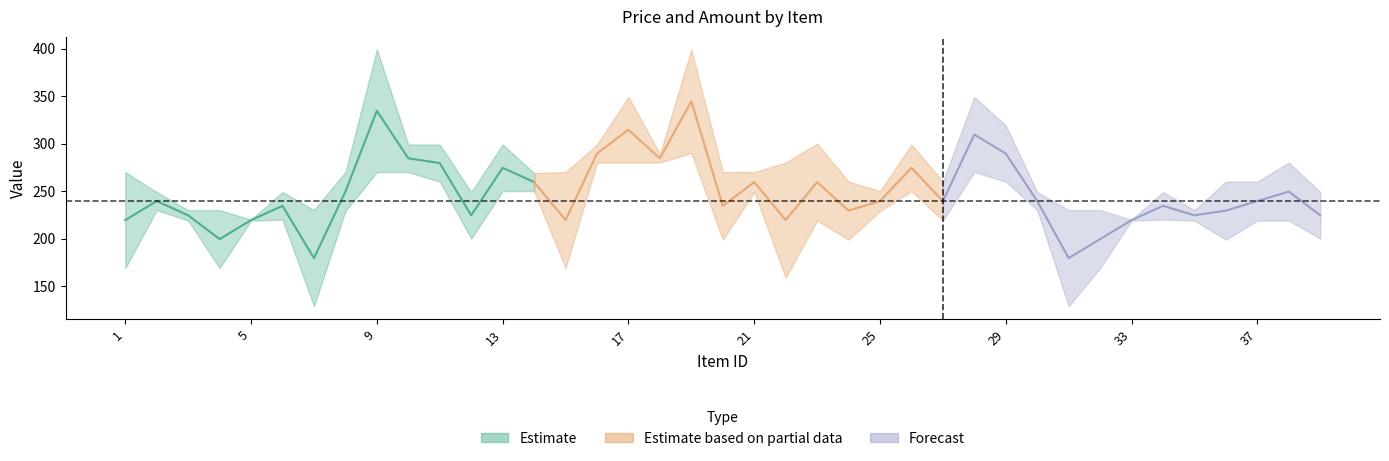

Count the number of categories in the chart.

39